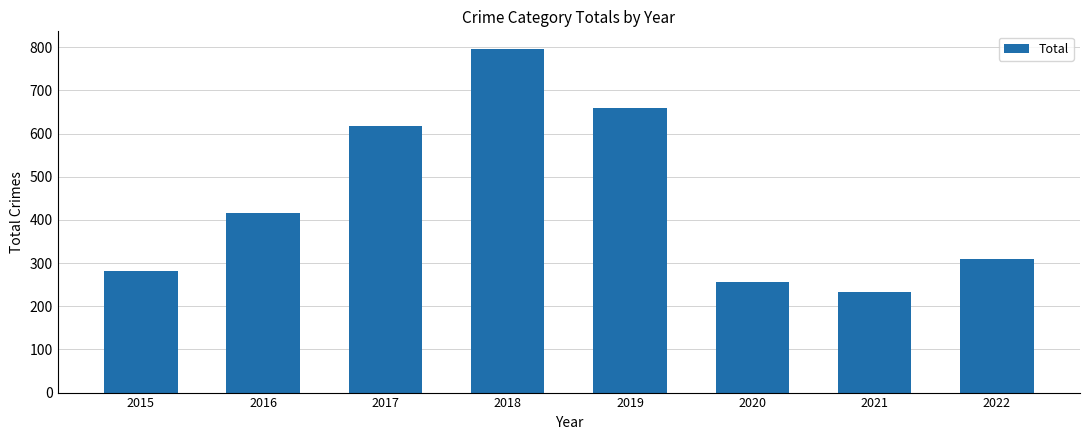

Which category has the lowest value across all series?

2021